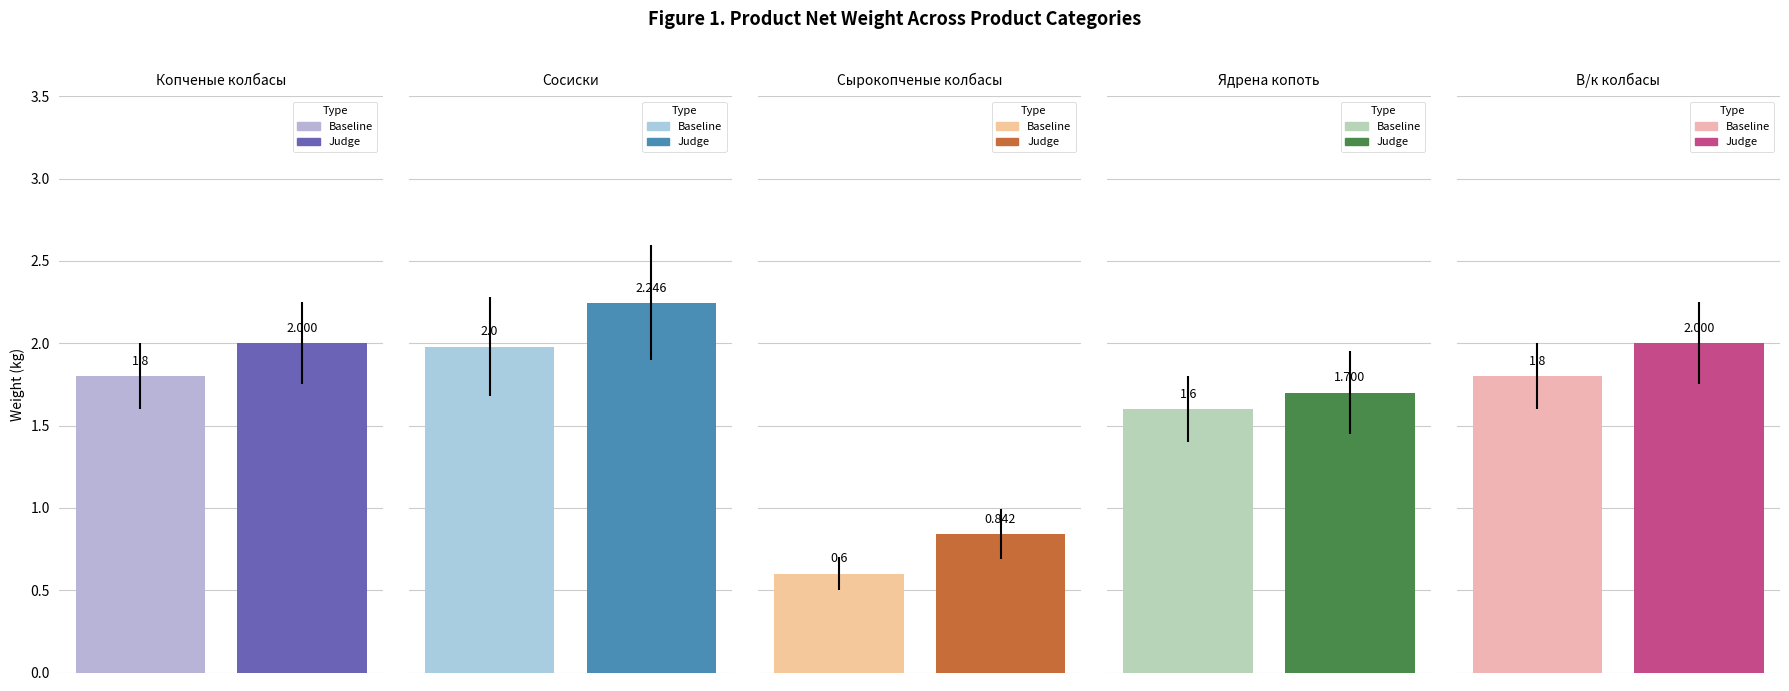

What is the value of the Judge bar at the 1st from the left?

2.0